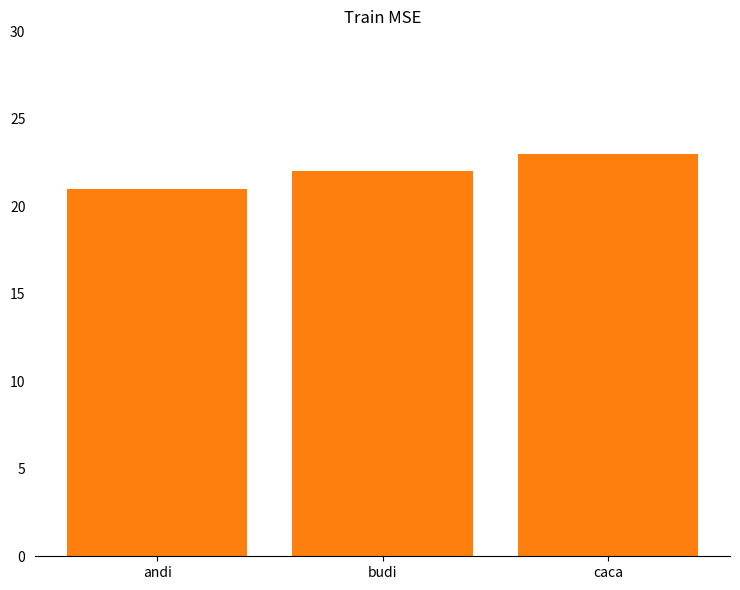

What is the greatest value displayed?

23